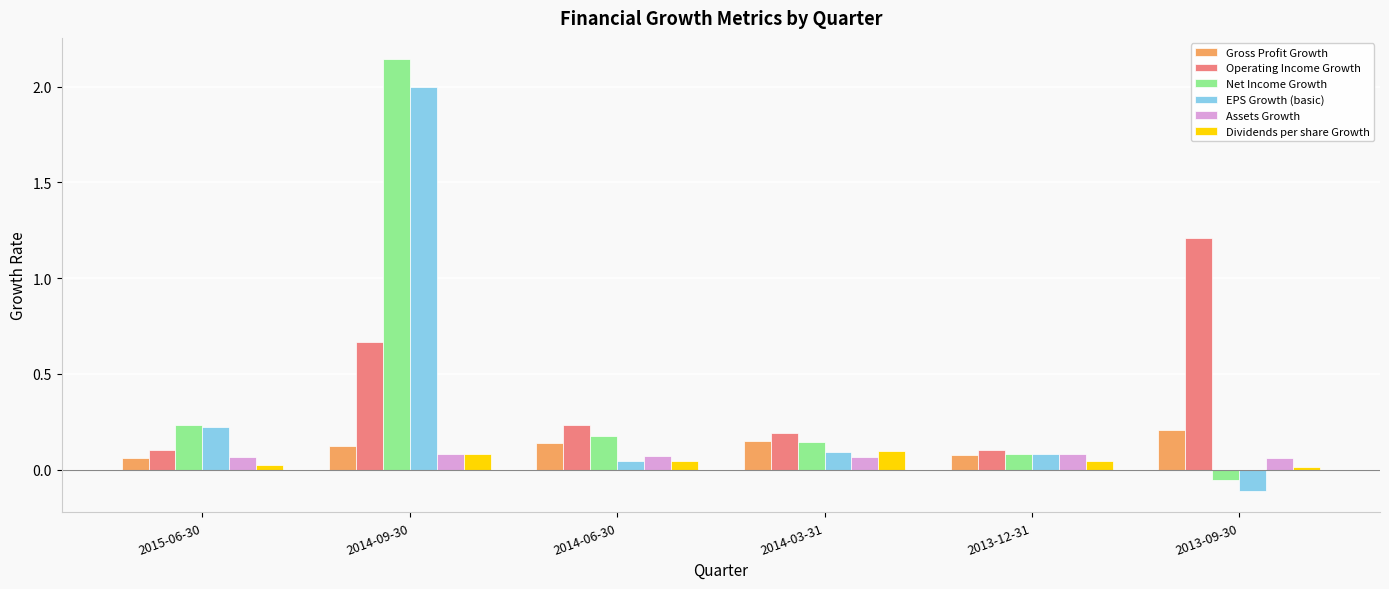

Which series has the largest range (max minus min)?

Net Income Growth